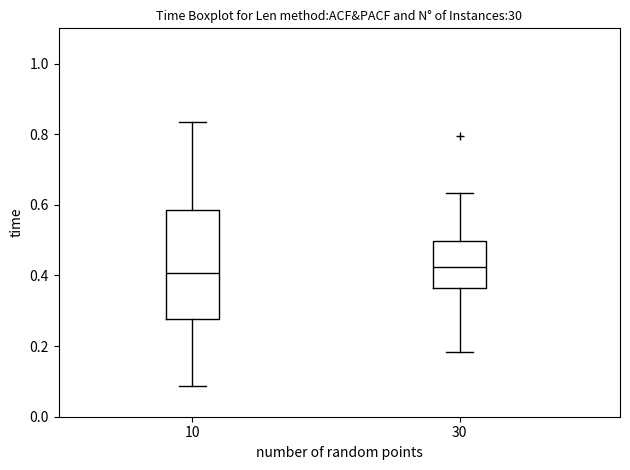

Reading left to right, transcribe this box plot: for each box, give where its median line is, the range the box spans, and where its two whiskers end, as read against the y-axis. The values are not printed on the chart, so give them approximately, as read against the axis.

10: median 0.40, box 0.28 to 0.58, whiskers 0.08 to 0.84
30: median 0.42, box 0.36 to 0.50, whiskers 0.18 to 0.64